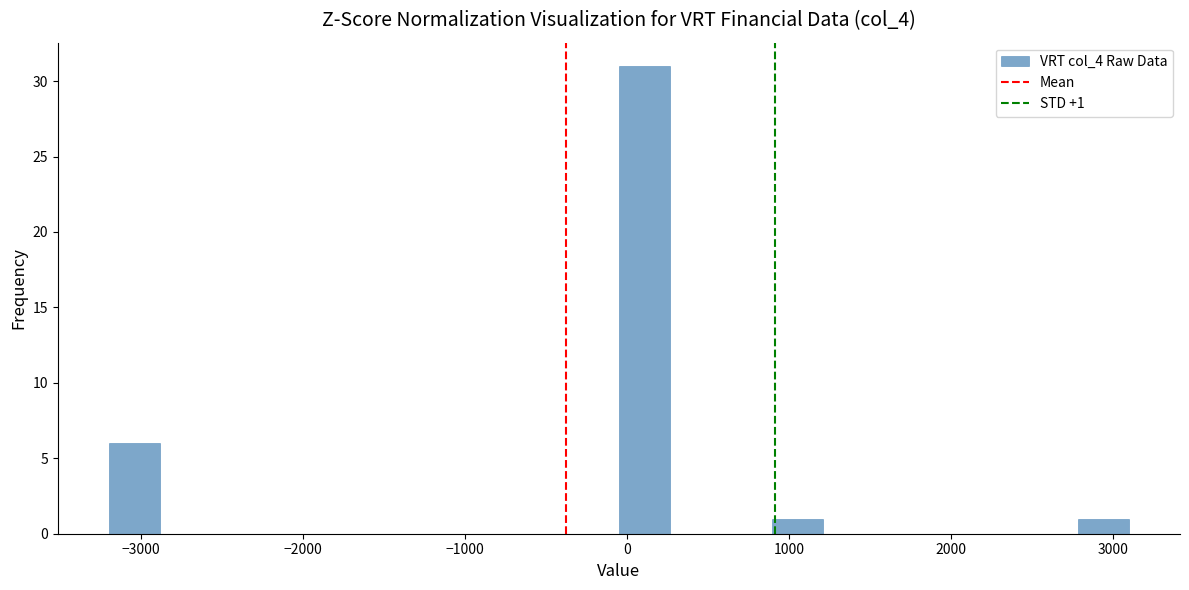

Around what value on the x-axis is the tallest bar? Give the approximate position of its centre, as read against the axis.

100